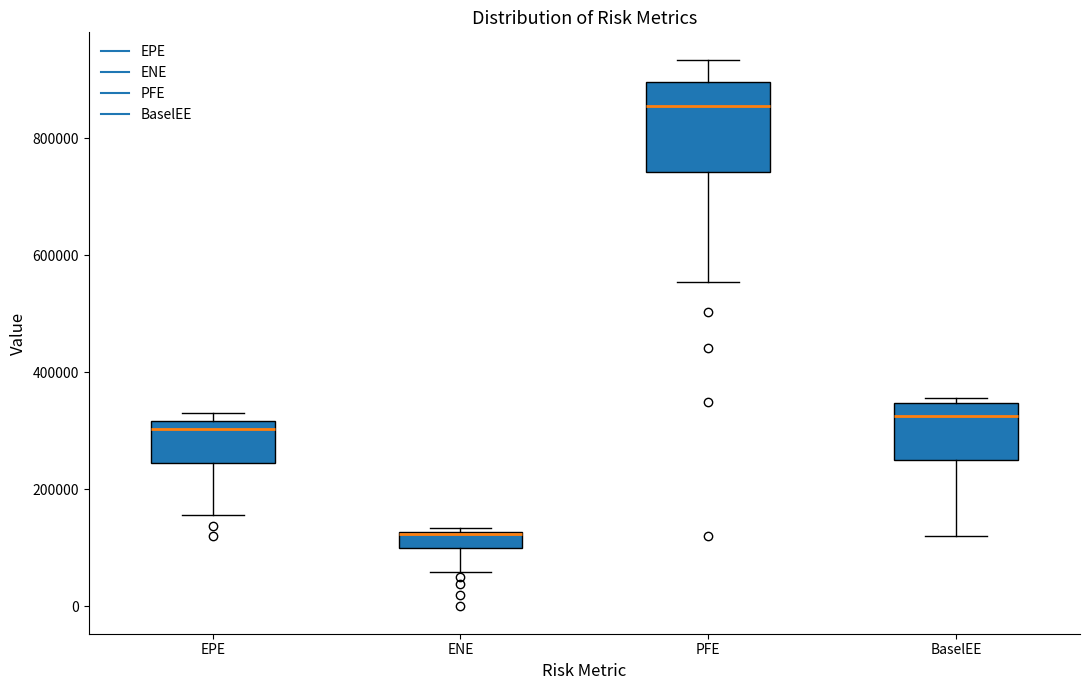

Which box has the lowest median line?

ENE